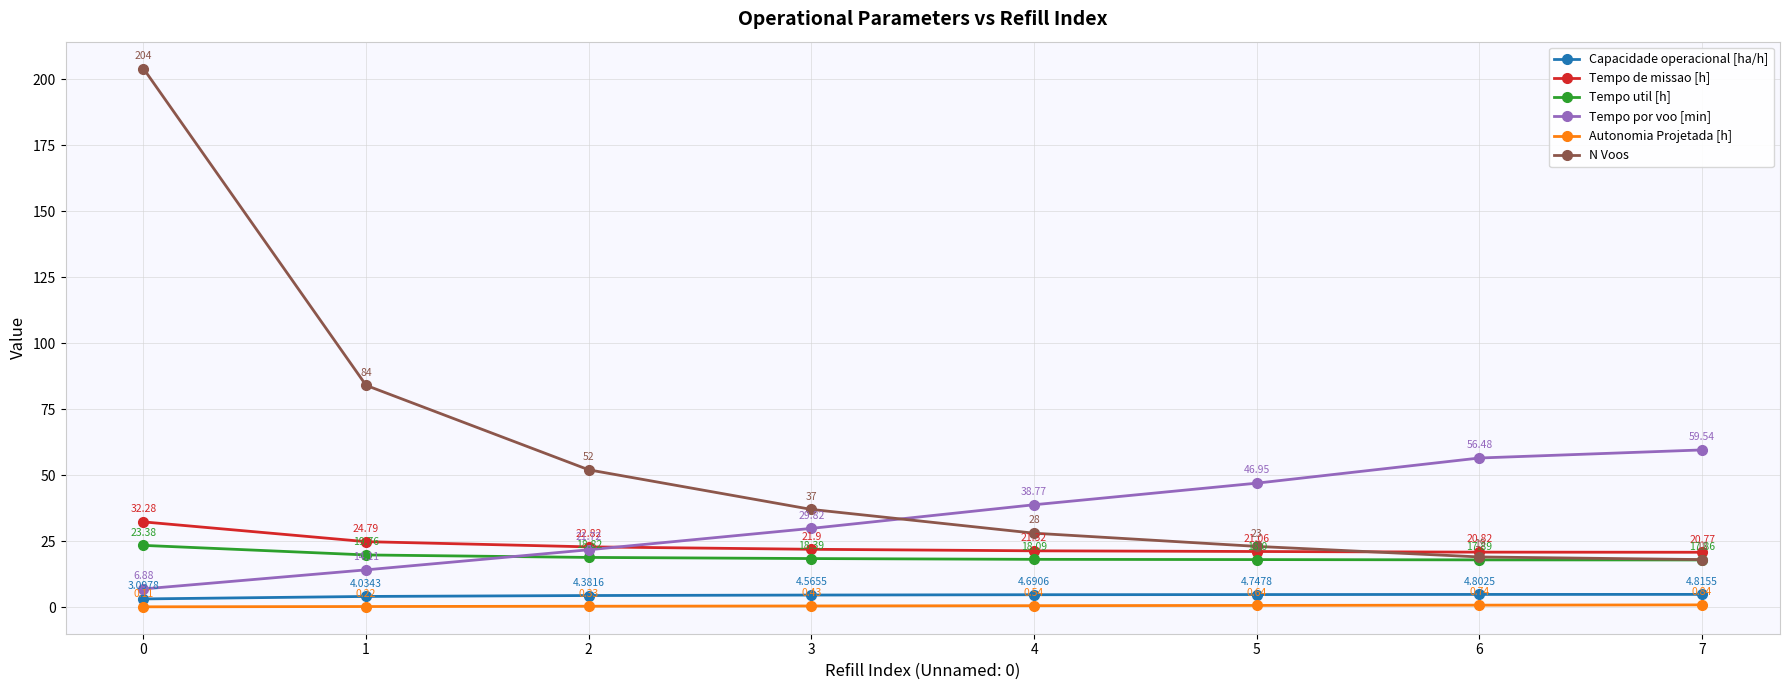

Rank the series by their maximum value, from lowest to highest.

Autonomia Projetada [h], Capacidade operacional [ha/h], Tempo util [h], Tempo de missao [h], Tempo por voo [min], N Voos